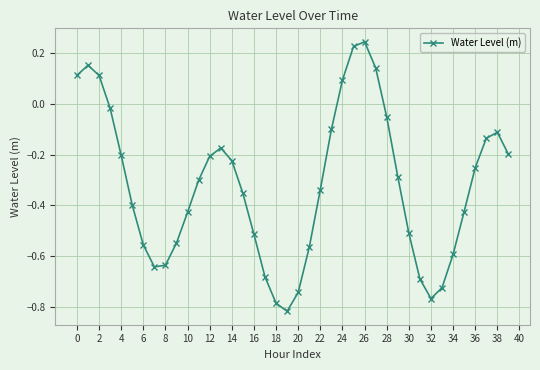

True or false: the data has more than 0 interior local peaks.

True